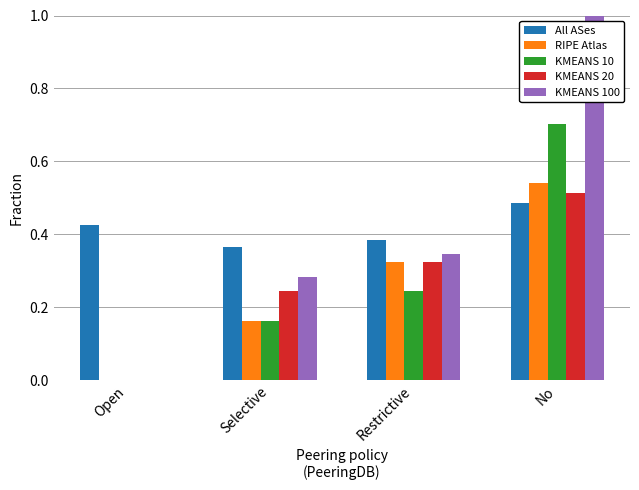

Where is KMEANS 20 nearest to the value 0?

Open